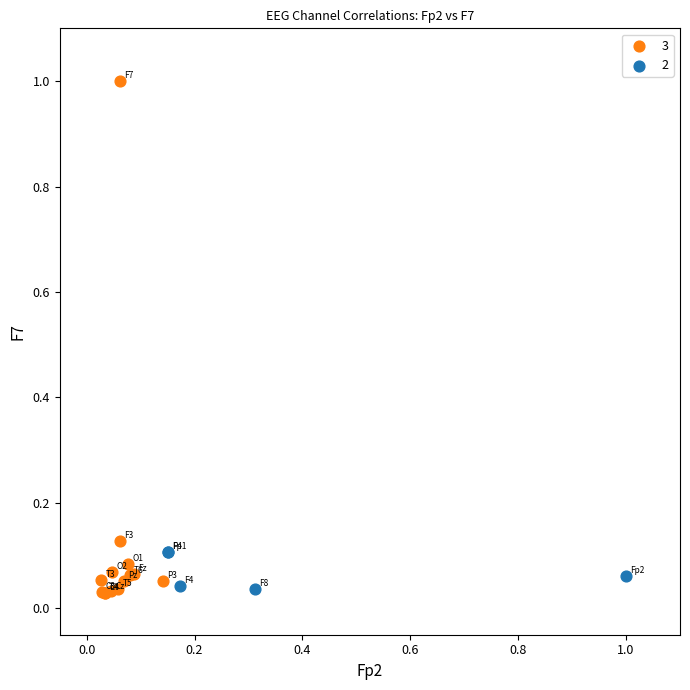

Which series contains the highest Y value?

3